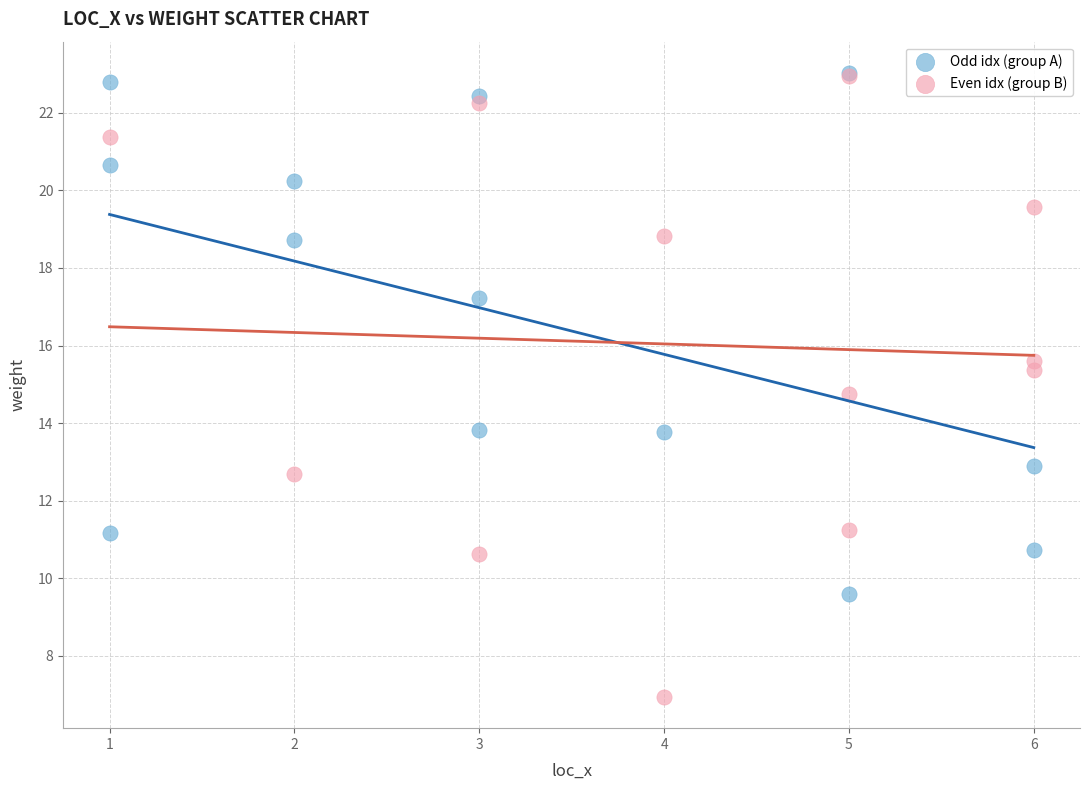

Which series reaches the minimum Y coordinate?

Even idx (group B)